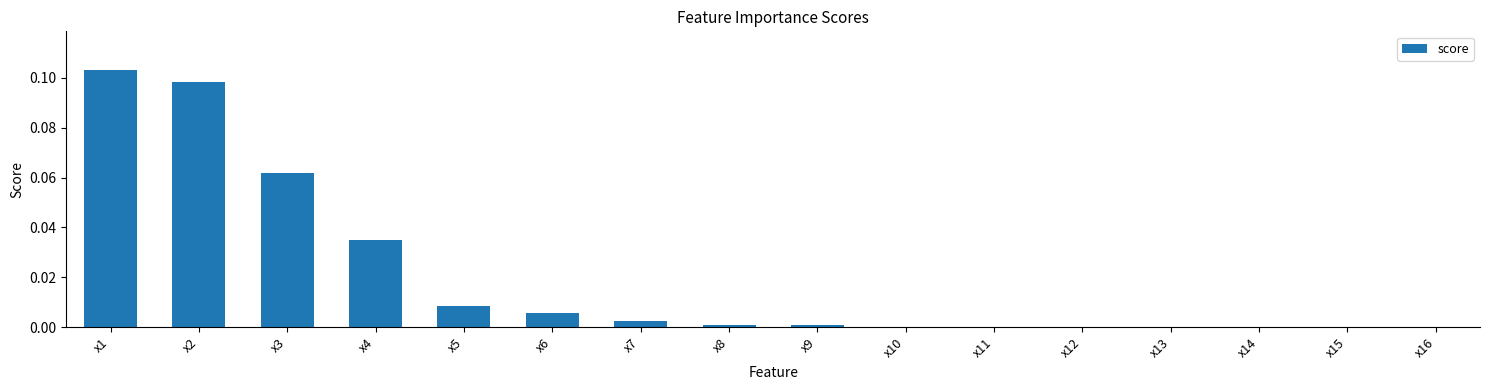

How many data points does each series have?

16